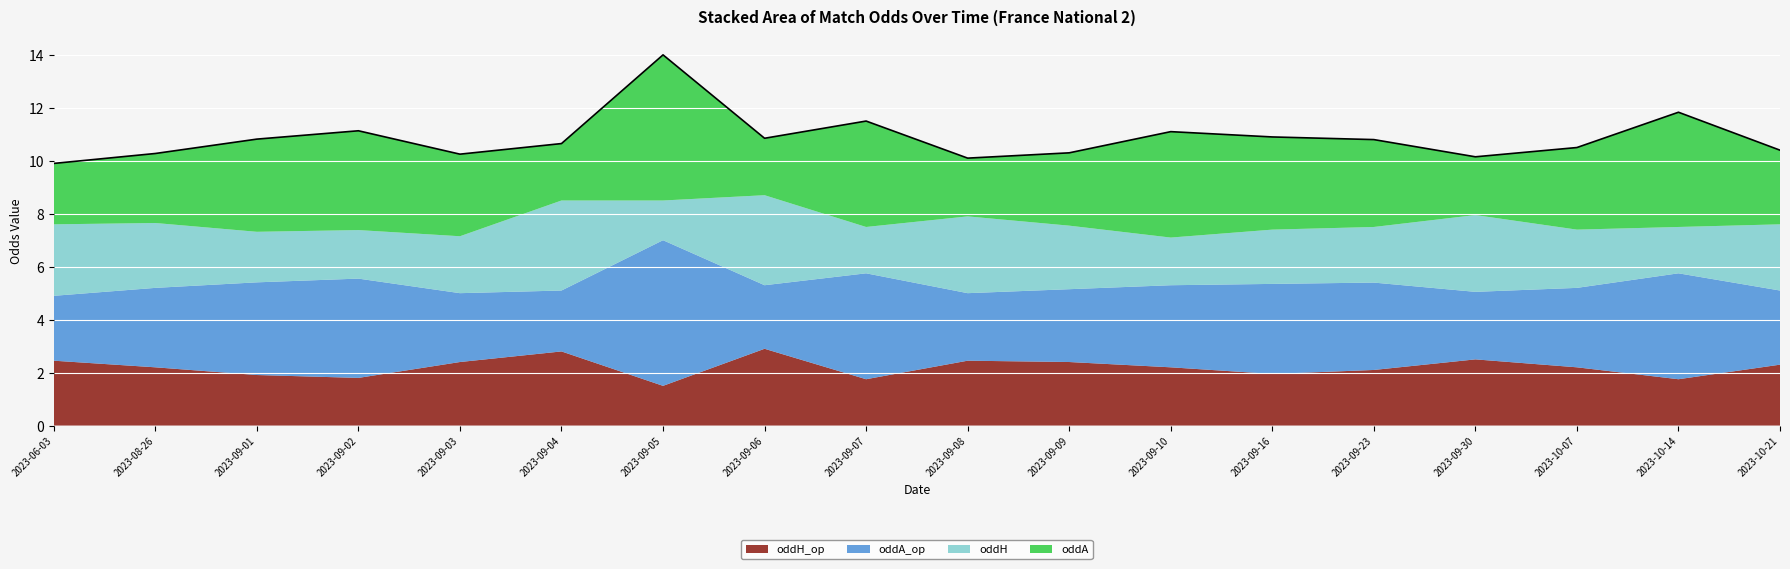

Where do oddH_op and oddH first cross each other?

2023-09-02 and 2023-09-03